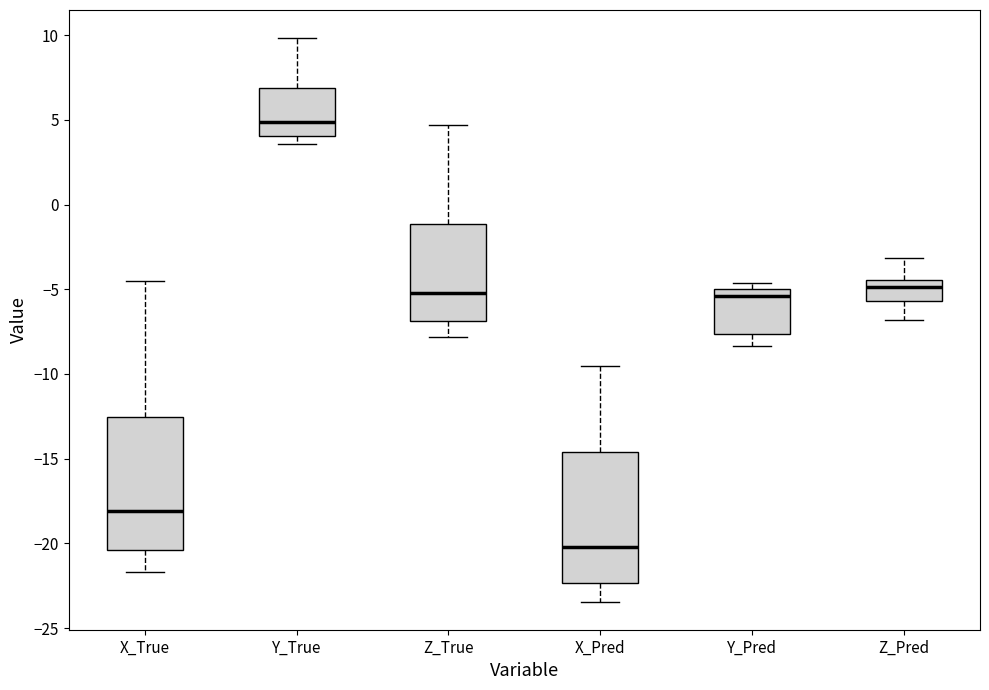

Reading left to right, read every box against the y-axis: the position of its median line, the range the box covers, and the ends of its whiskers. The values are not printed on the chart, so give them approximately, as read against the axis.

X_True: median -18.0, box -20.5 to -12.5, whiskers -21.5 to -4.5
Y_True: median 5.0, box 4.0 to 7.0, whiskers 3.5 to 10.0
Z_True: median -5.0, box -7.0 to -1.0, whiskers -8.0 to 4.5
X_Pred: median -20.0, box -22.5 to -14.5, whiskers -23.5 to -9.5
Y_Pred: median -5.5, box -7.5 to -5.0, whiskers -8.5 to -4.5
Z_Pred: median -5.0, box -5.5 to -4.5, whiskers -7.0 to -3.0